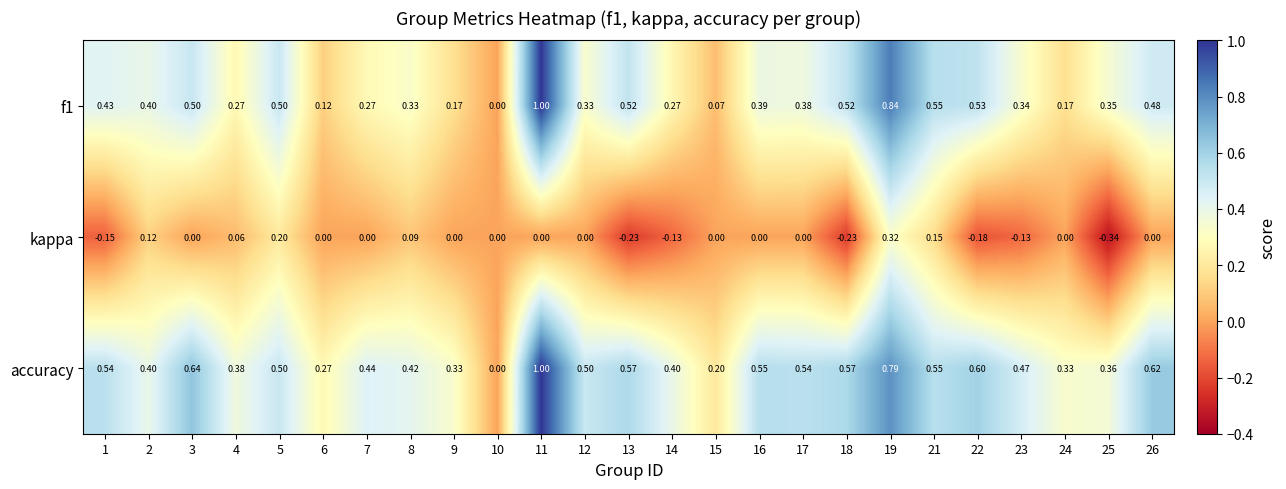

Which series changed the most between 4 and 16?

accuracy